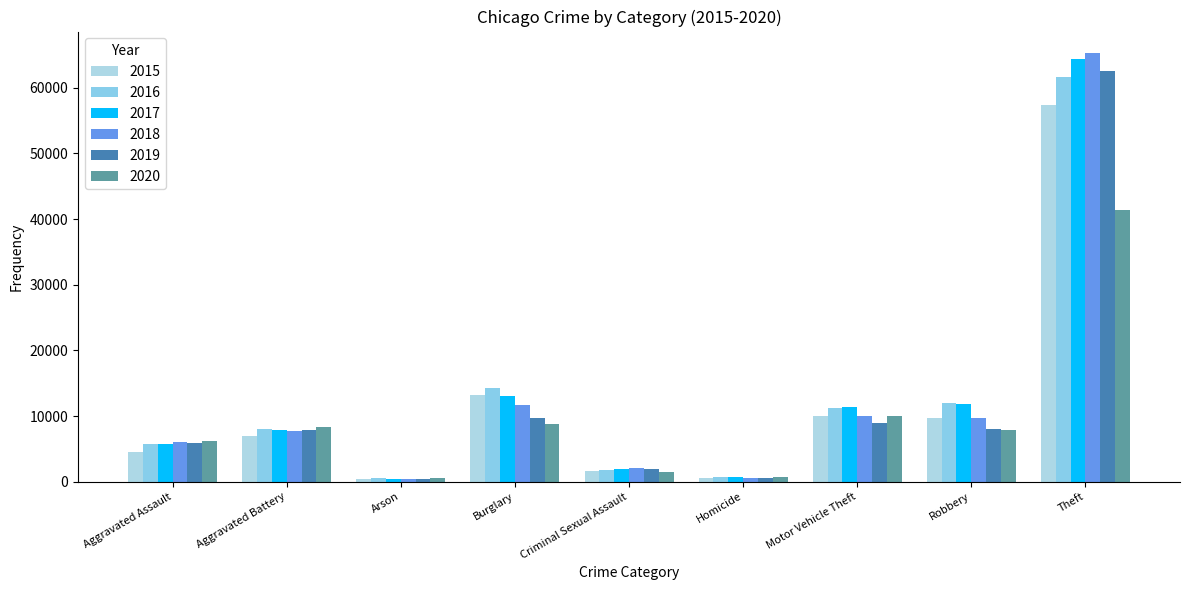

How many categories are shown in the chart?

9